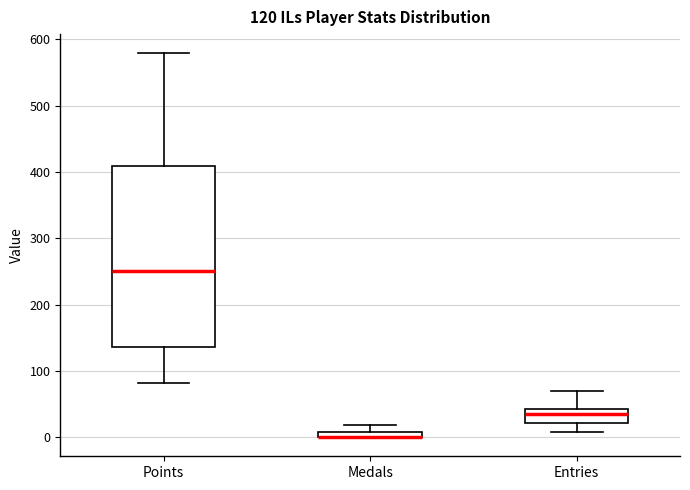

Which box is the tallest, from its lower edge to its upper edge?

Points